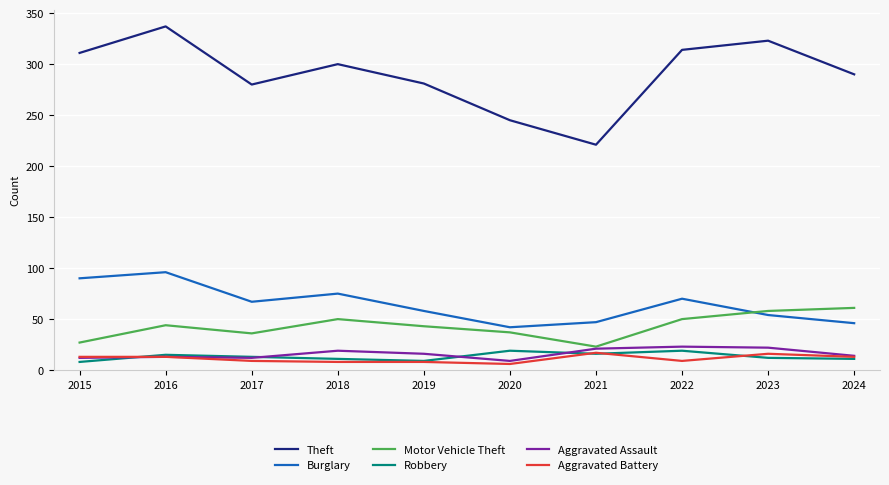

Between 2017 and 2022, which series saw the biggest shift?

Theft